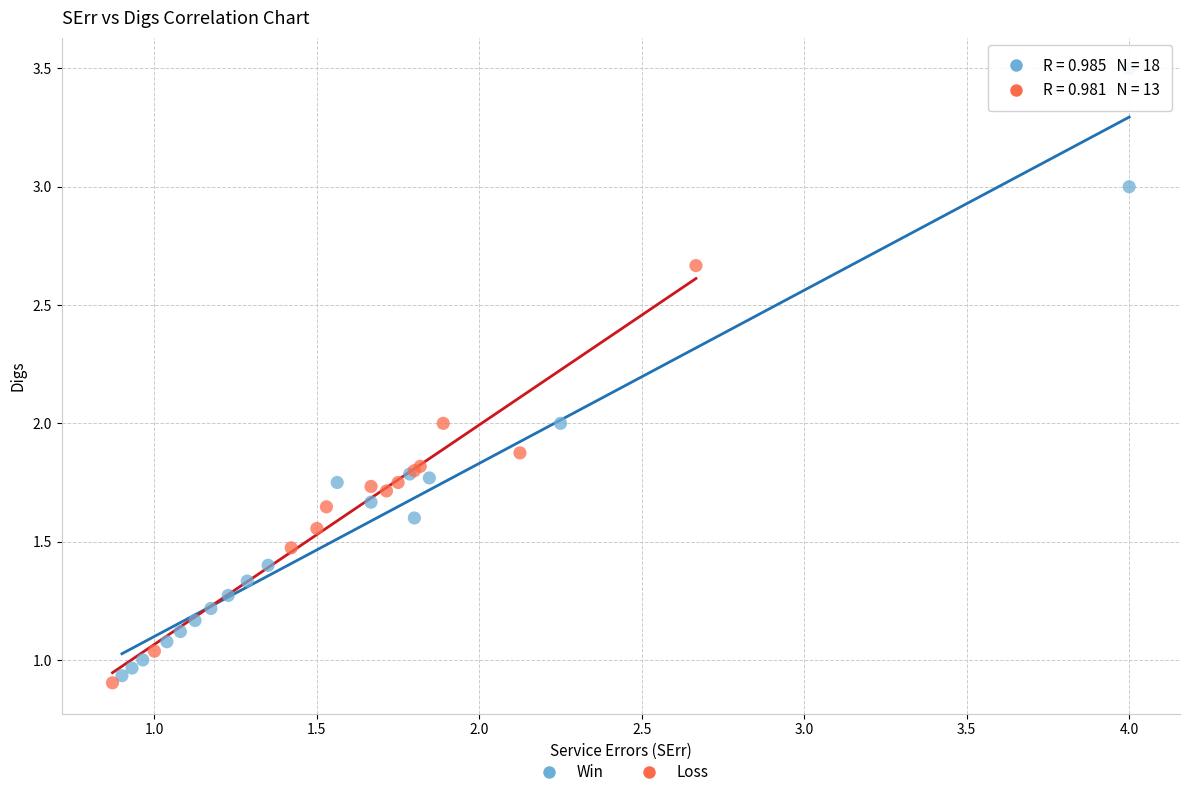

What are all the series names shown in the legend?

Win, Loss